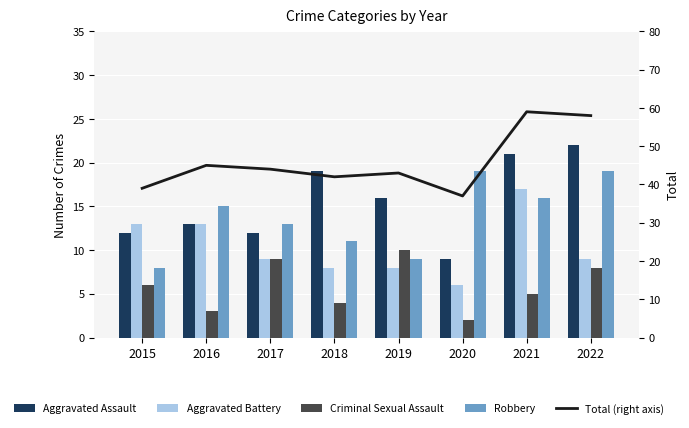

Is it true that Aggravated Battery equals 20 at 2015?

False